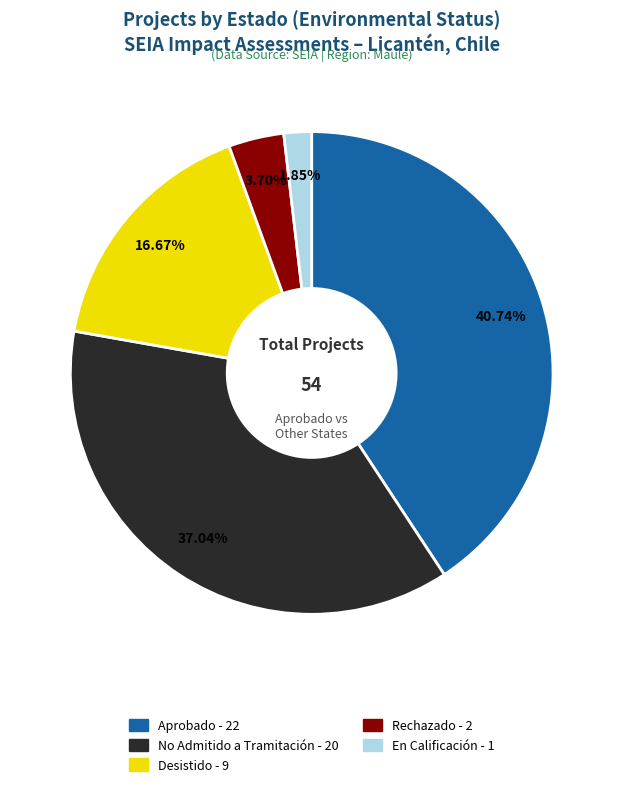

Is there any slice that represents more than half of the pie?

No